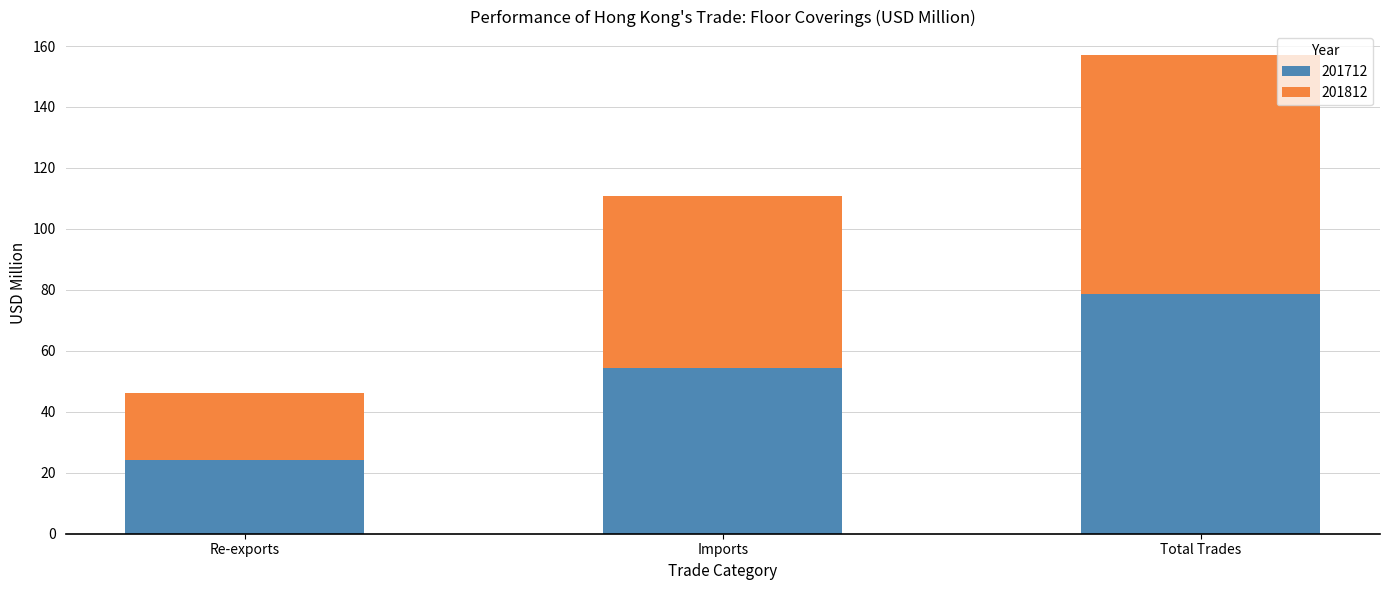

At which label does 201712 reach its peak?

Total Trades